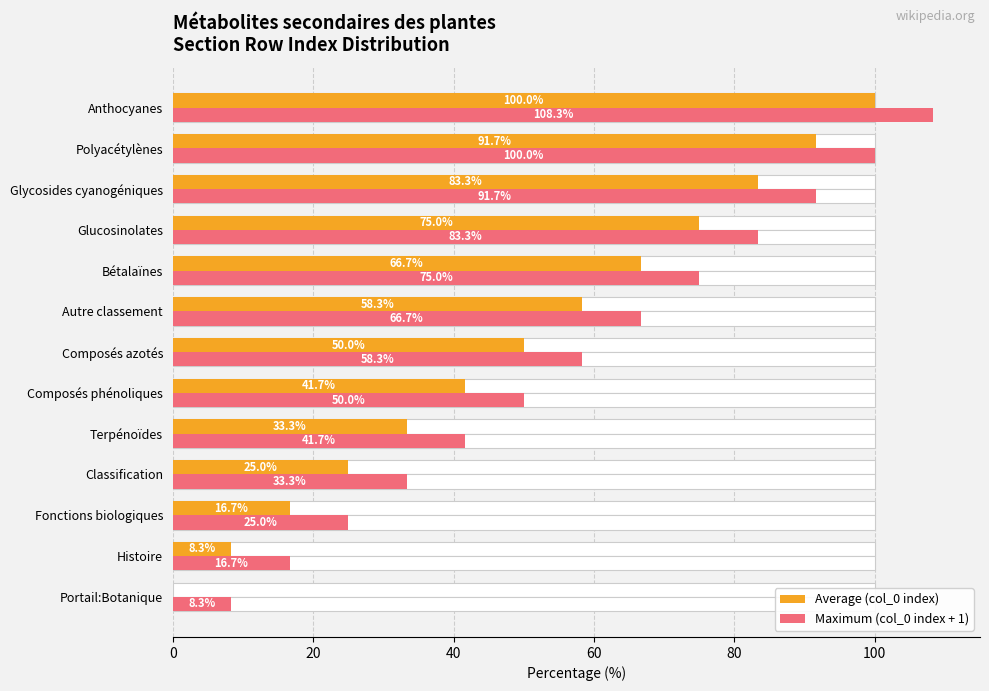

Reading right to left, list all the values displayed in this chart.

Average (col_0 index): 100.0	91.7	83.3	75.0	66.7	58.3	50.0	41.7	33.3	25.0	16.7	8.3	0.0
Maximum (col_0 index + 1): 108.3	100.0	91.7	83.3	75.0	66.7	58.3	50.0	41.7	33.3	25.0	16.7	8.3